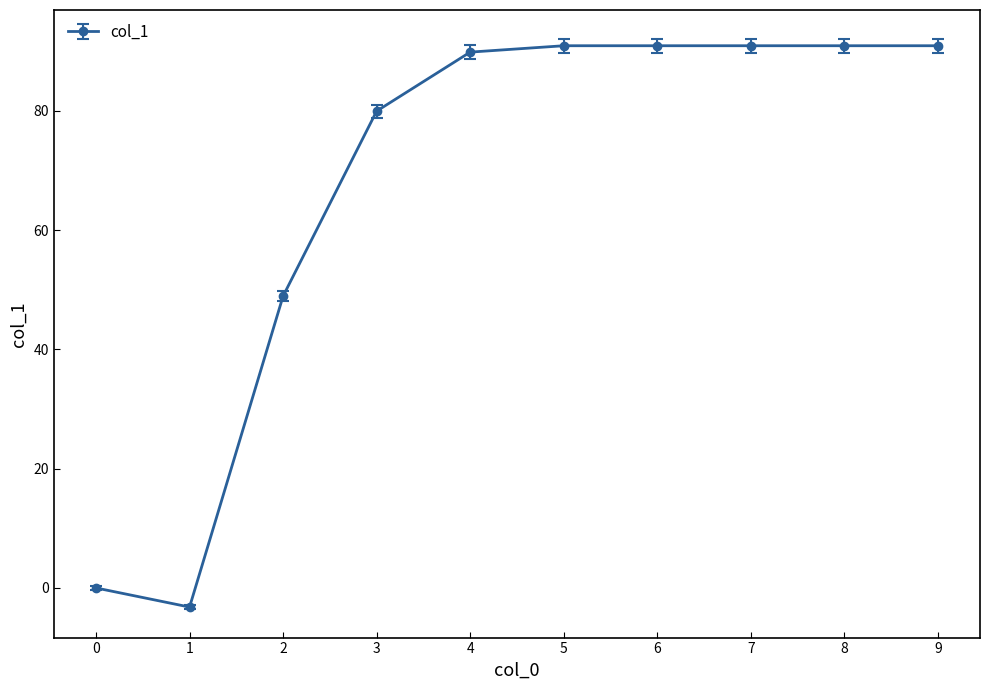

At which label is the value closest to 43?

2